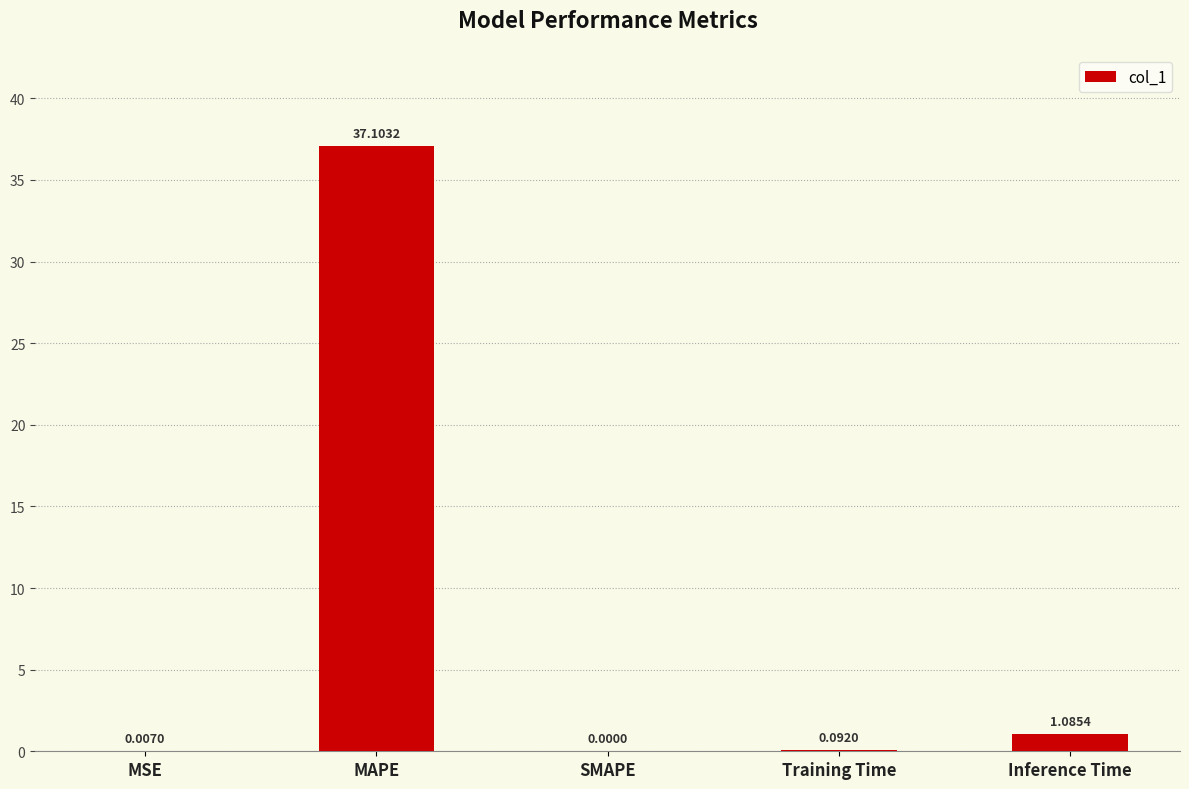

Which has a higher value, Inference Time or SMAPE?

Inference Time